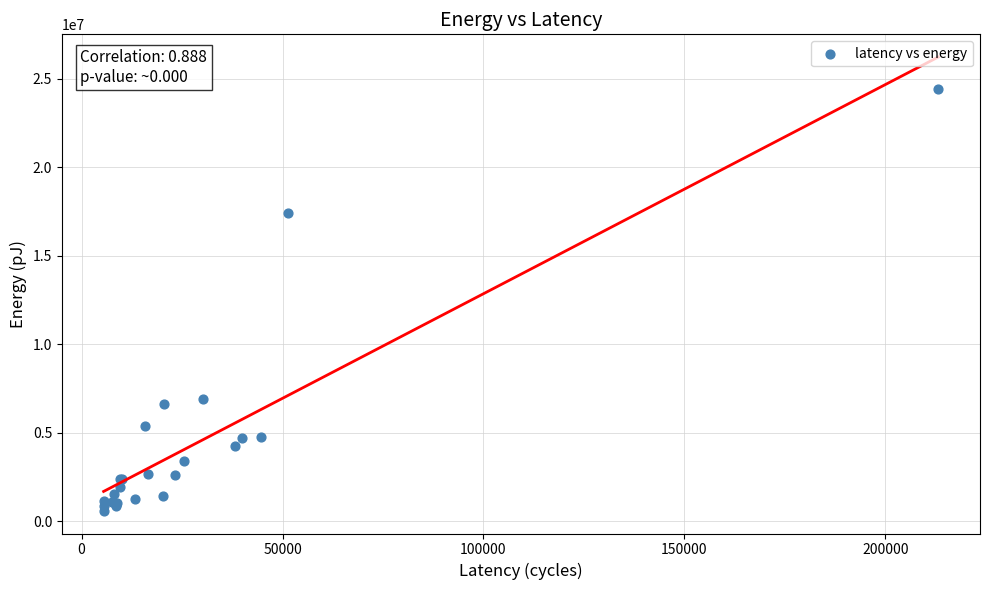

What Y value in the scatter plot is closest to 12508601?

17435564.2